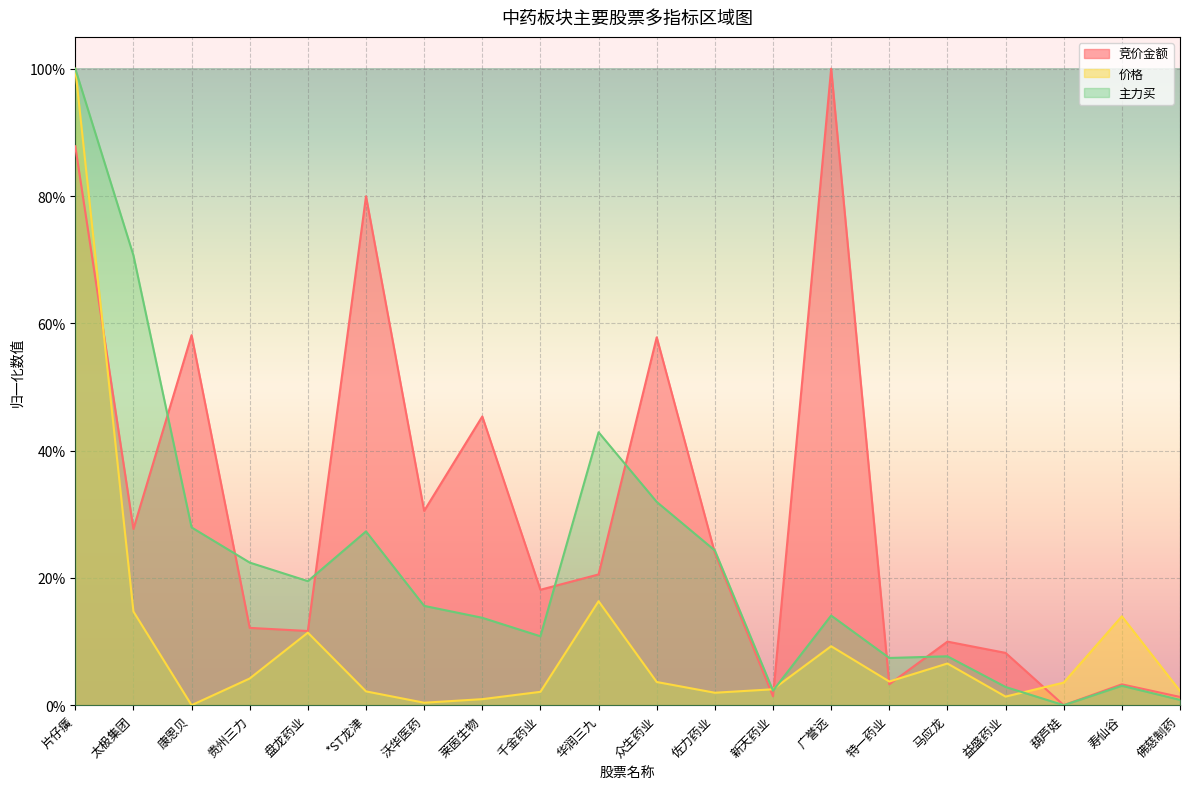

At which category is the sum across all series the highest?

片仔癀